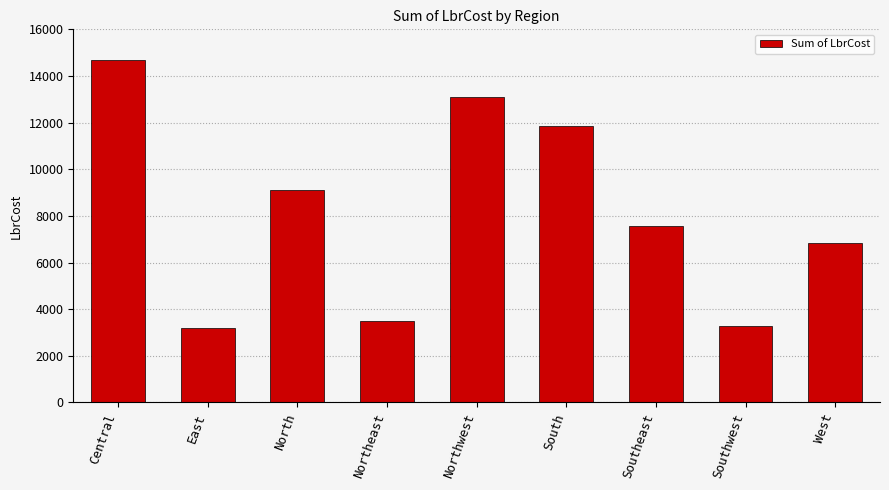

What is the sum of the values at Northwest and West?

19920.0